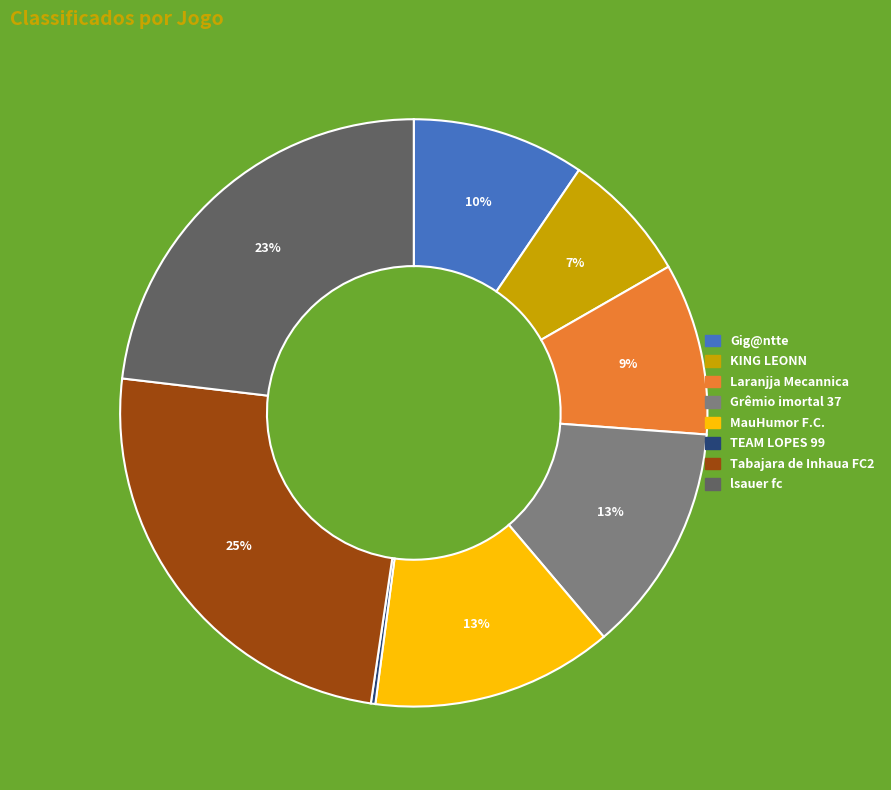

Is the sum of KING LEONN and Gig@ntte greater than half?

No